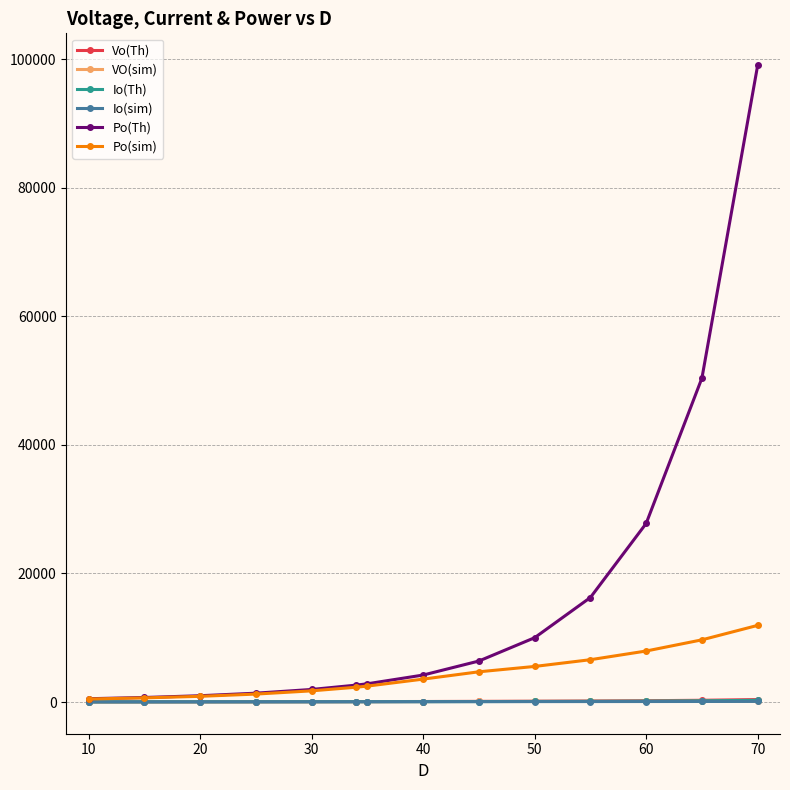

Which series has the largest total across all categories?

Po(Th)